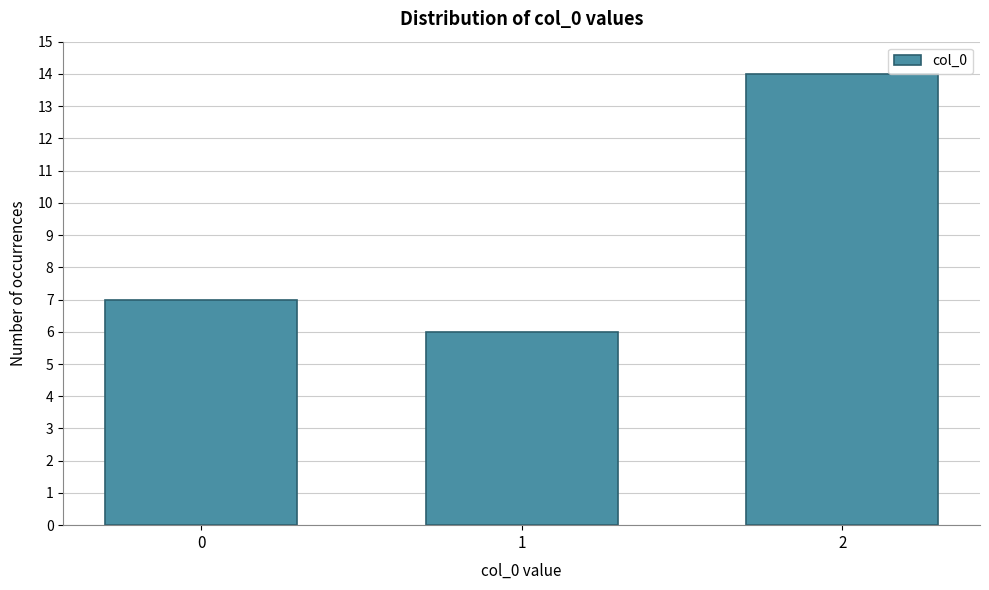

Reading left to right, transcribe all the data shown in this chart.

7	6	14